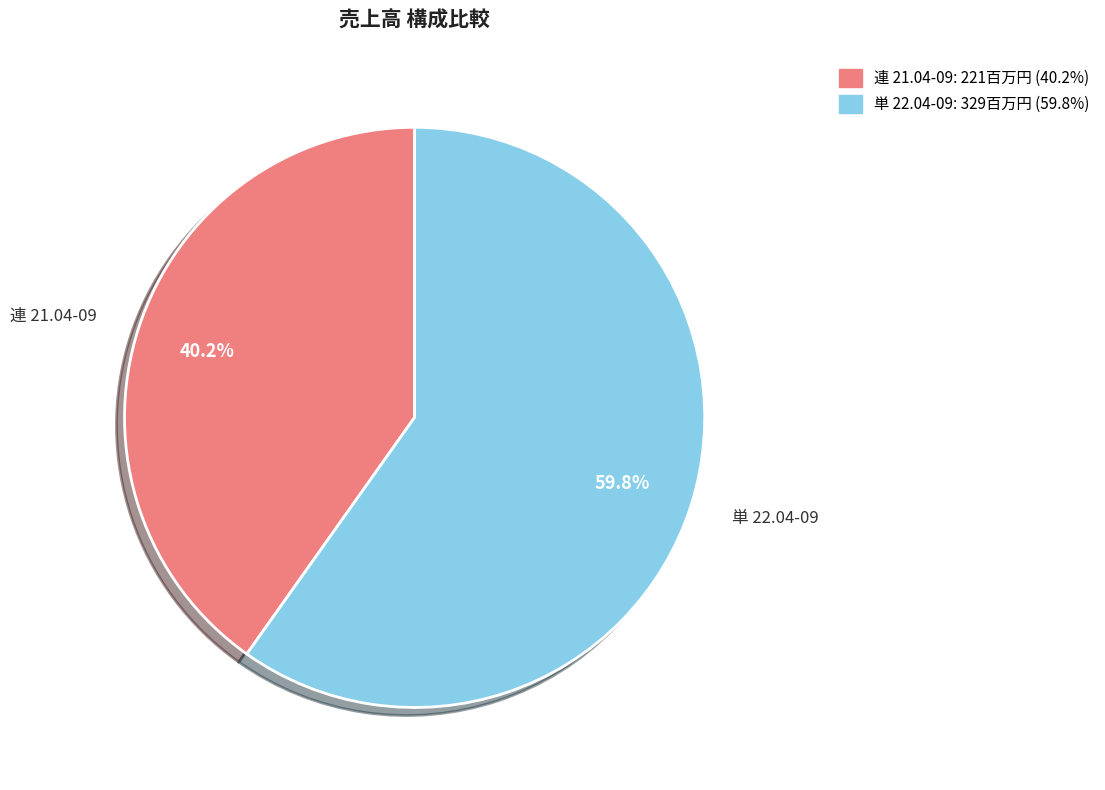

How many segments does this pie chart have?

2